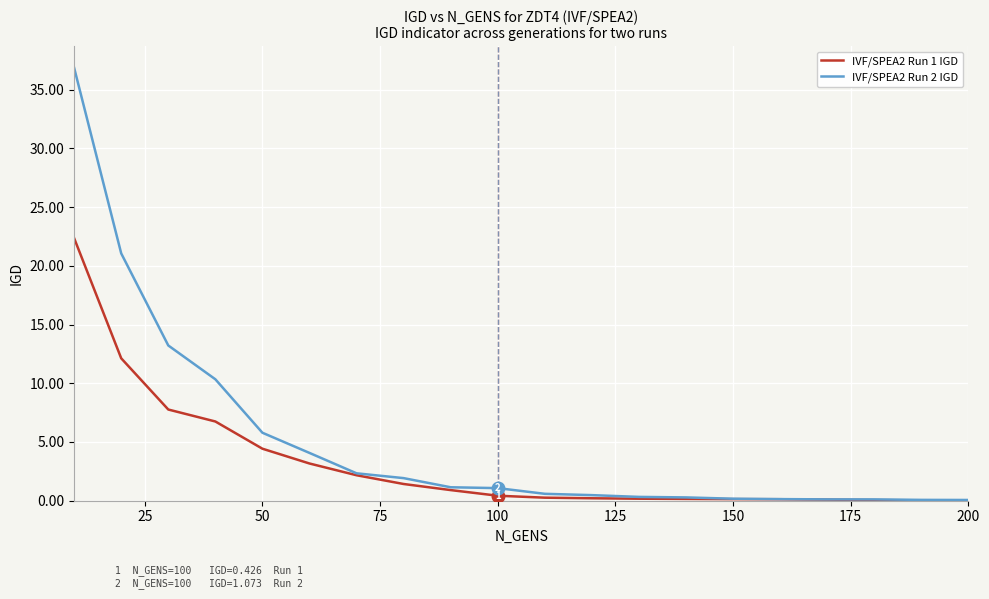

What is the greatest value displayed?

36.9